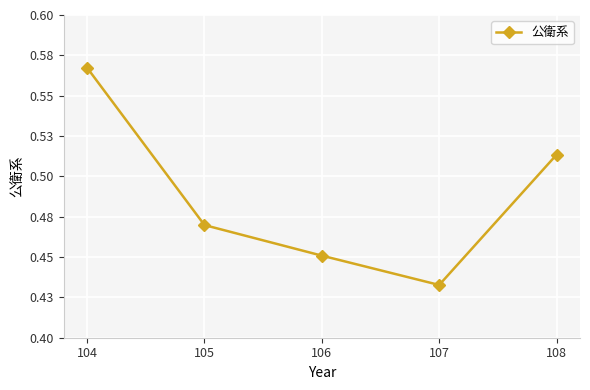

Does the chart have visible grid lines?

Yes